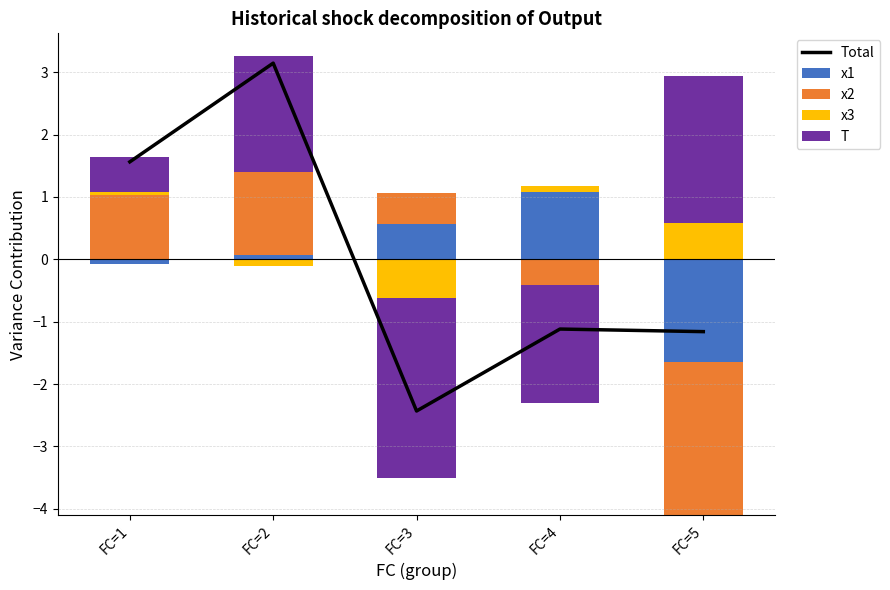

List the series in order of their overall mean, highest first.

T, x2, x1, x3, Total